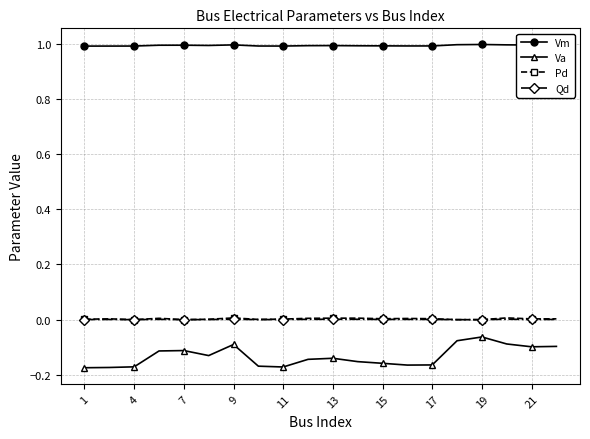

What is the value of the Vm point at the 19th from the left?

1.0